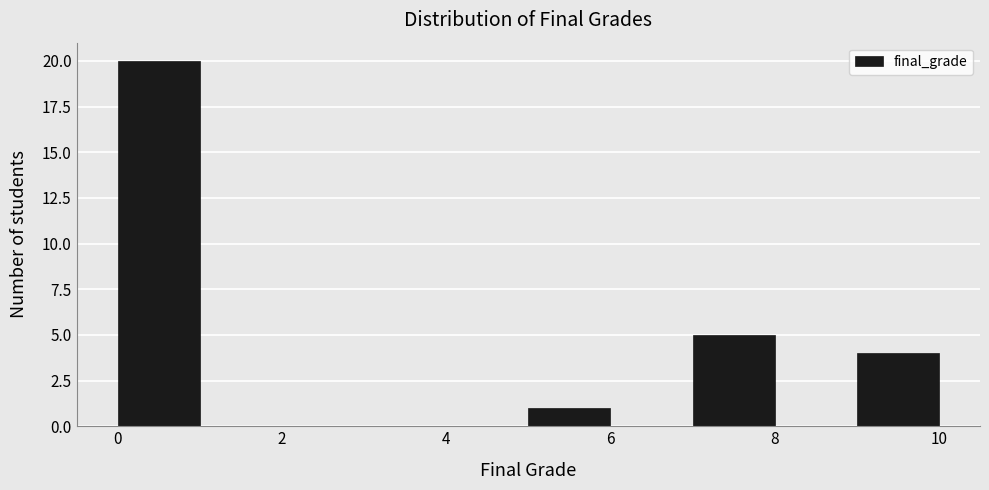

Reading left to right, transcribe this chart: for each bar, give the range it covers on the x-axis and its height. The values are not printed on the chart, so give them approximately, as read against the axis.

0 to 1: 20
1 to 2: 0
2 to 3: 0
3 to 4: 0
4 to 5: 0
5 to 6: 1
6 to 7: 0
7 to 8: 5
8 to 9: 0
9 to 10: 4